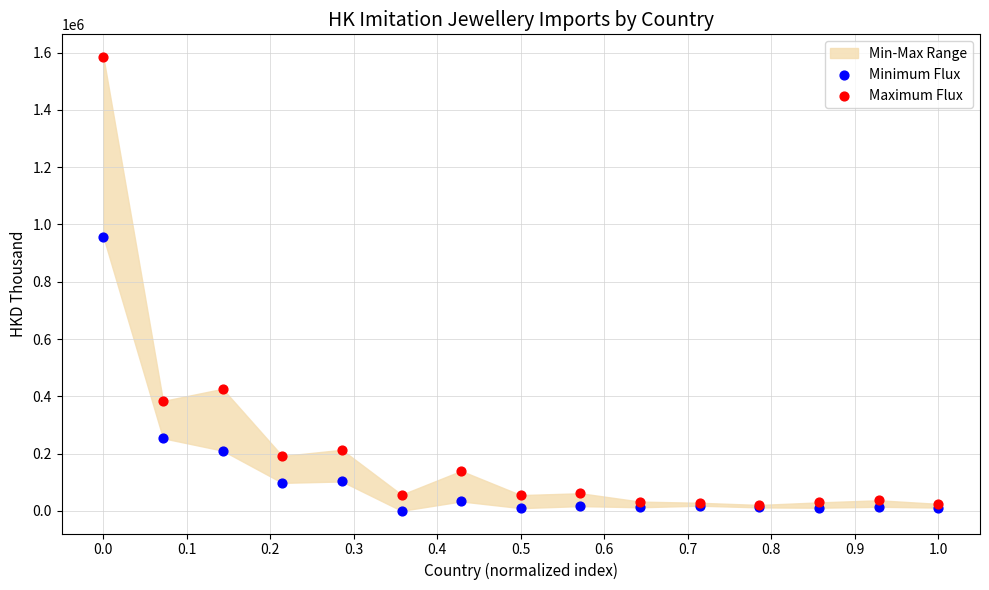

In the Maximum Flux series, what Y value is closest to 802747?

426353.8